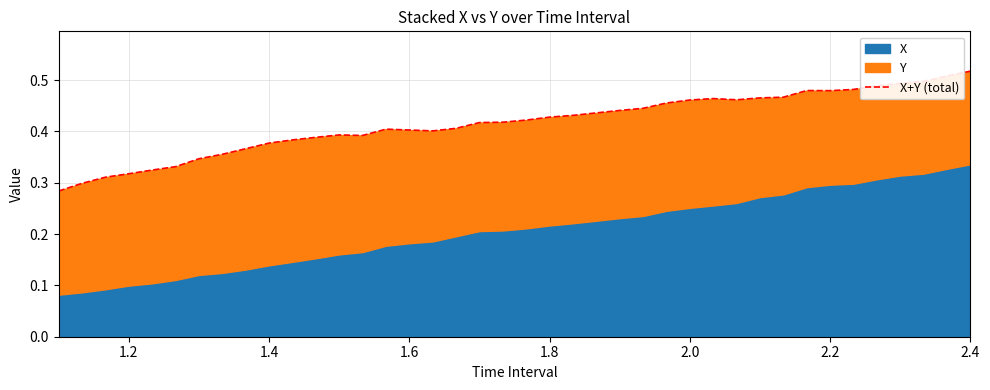

True or false: the data shows 0.1 at 1.8.

False